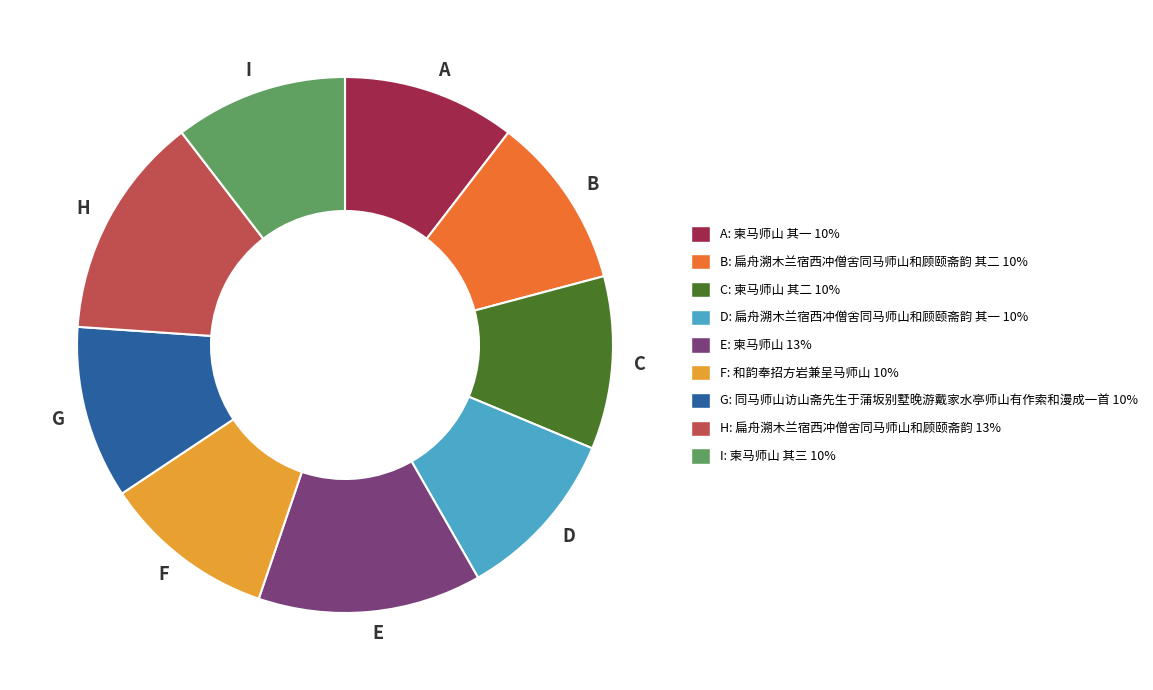

Is there a majority slice in this chart?

No